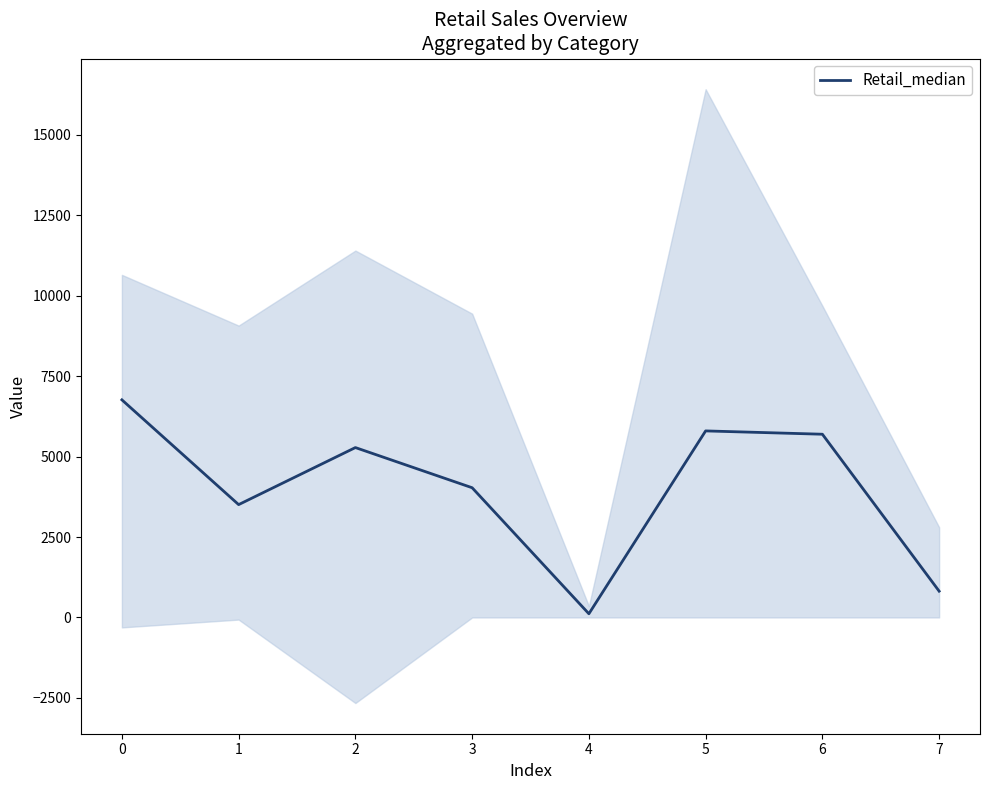

List the labels in order of value, smallest first.

4, 7, 1, 3, 2, 6, 5, 0